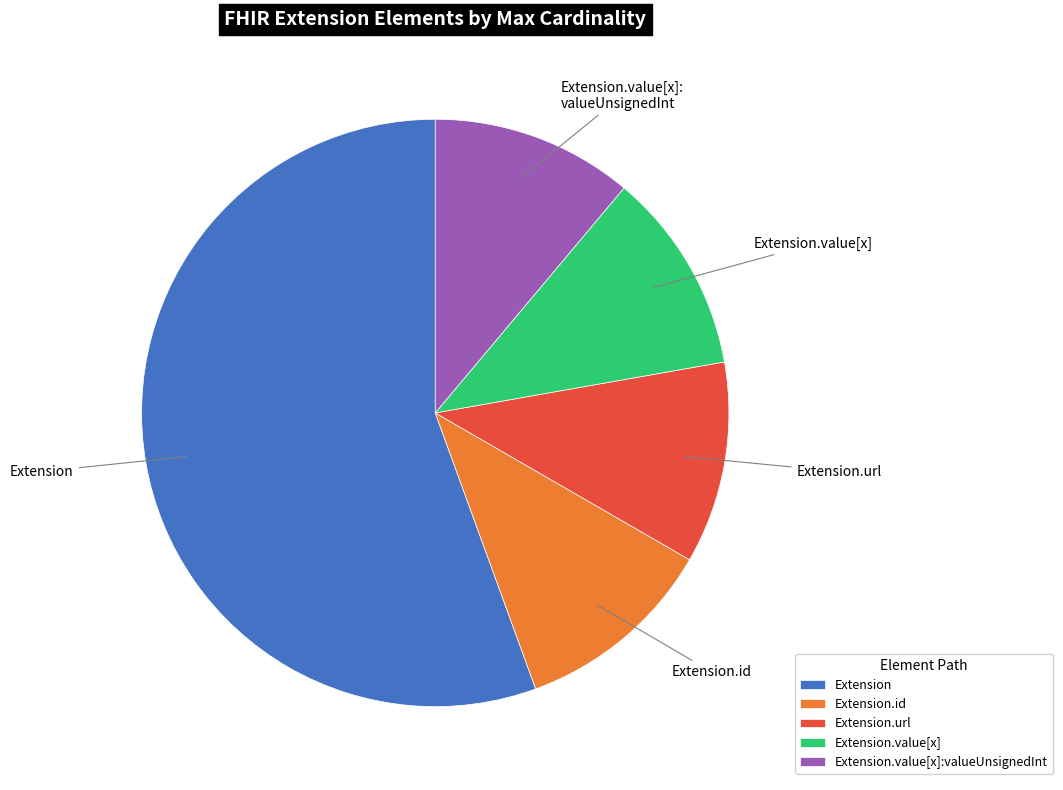

Combined, do Extension.value[x] and Extension.id account for over 50%?

No